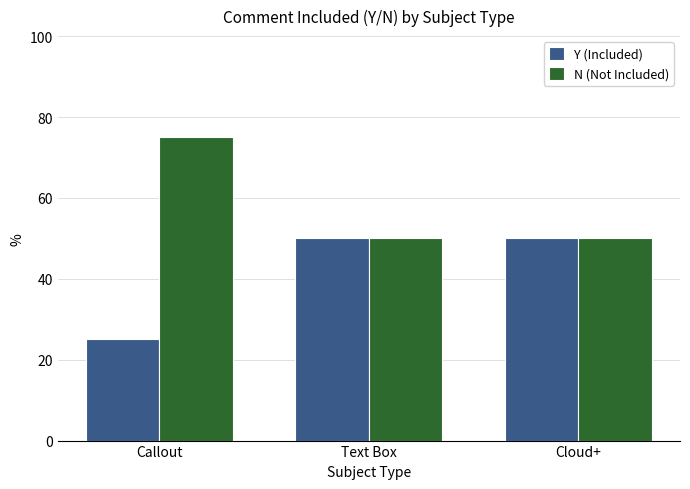

What is the value of the N (Not Included) bar at the 1st from the left?

75